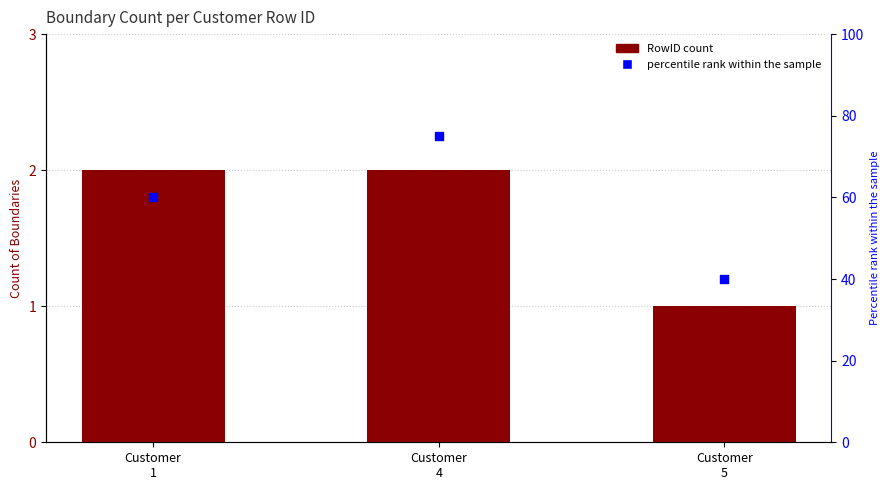

Which series has the largest total across all categories?

percentile rank within the sample